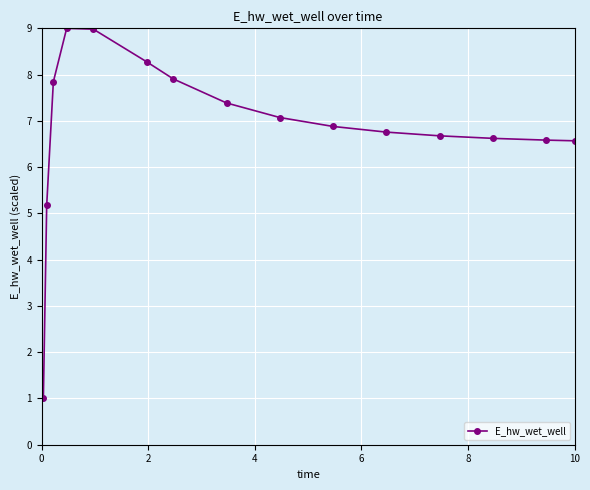

What is the sum of all values?

102.7